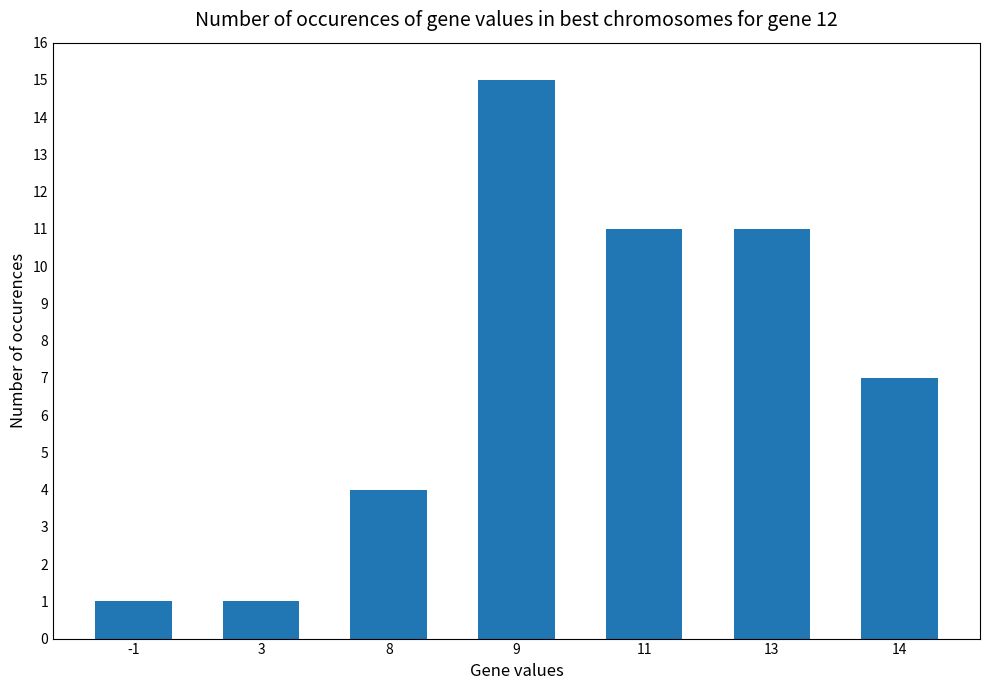

At which label is the value closest to 8?

14